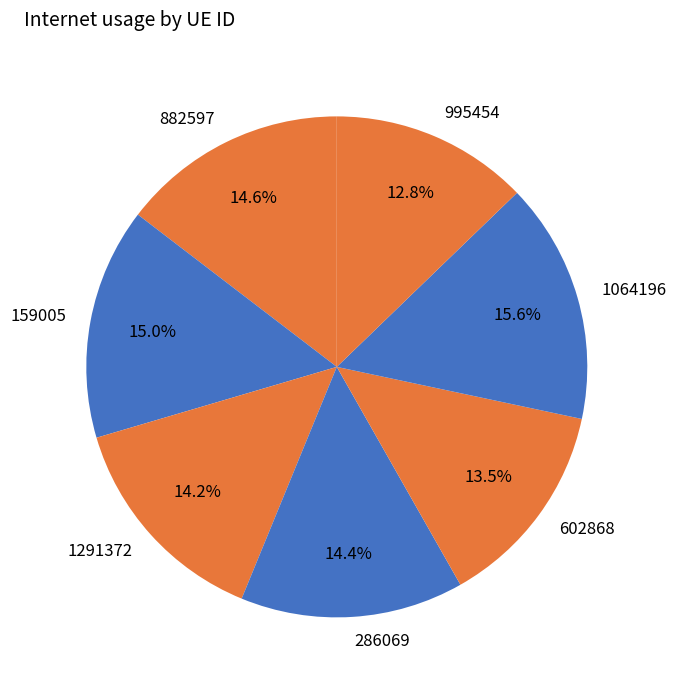

Does 882597 account for over 50% of the chart?

No